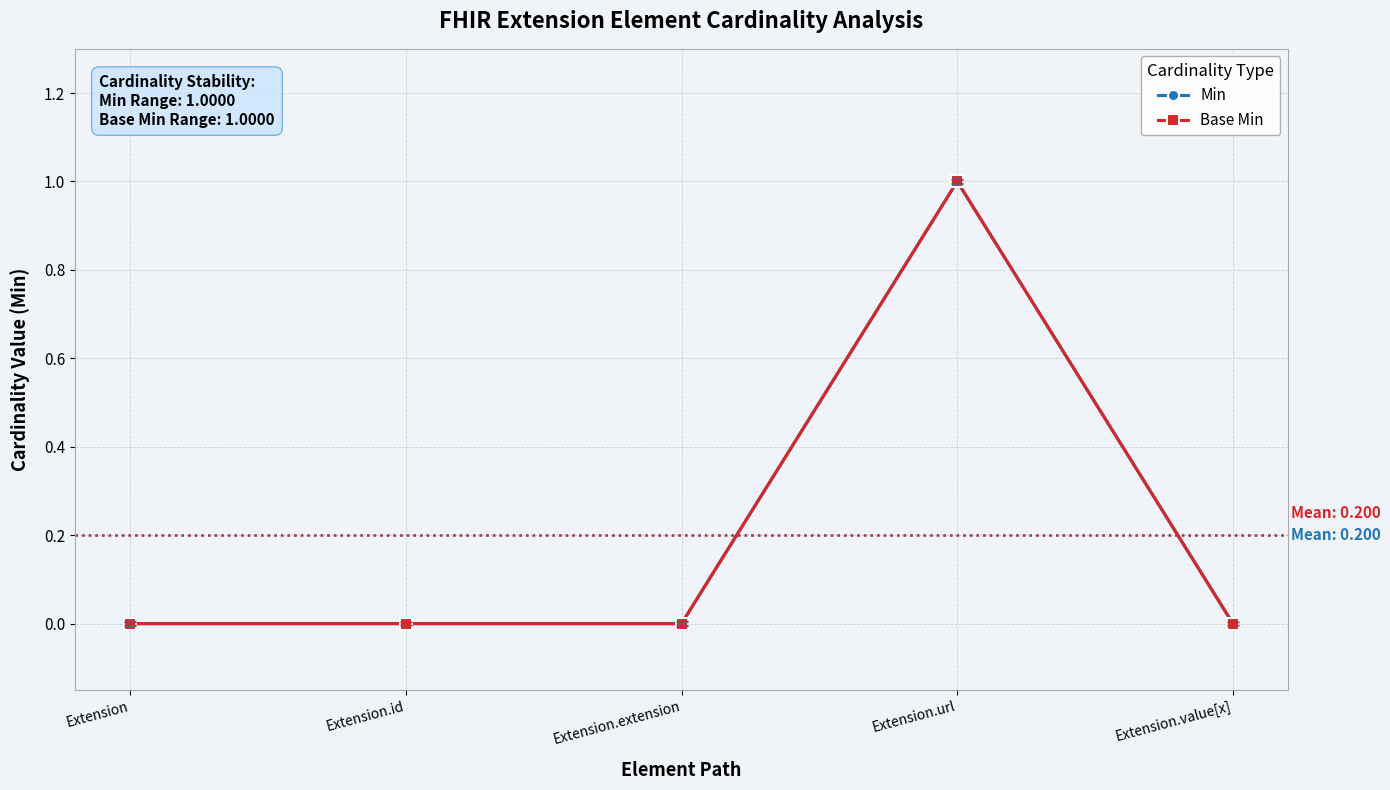

Which label corresponds to the largest value in the chart?

Extension.url